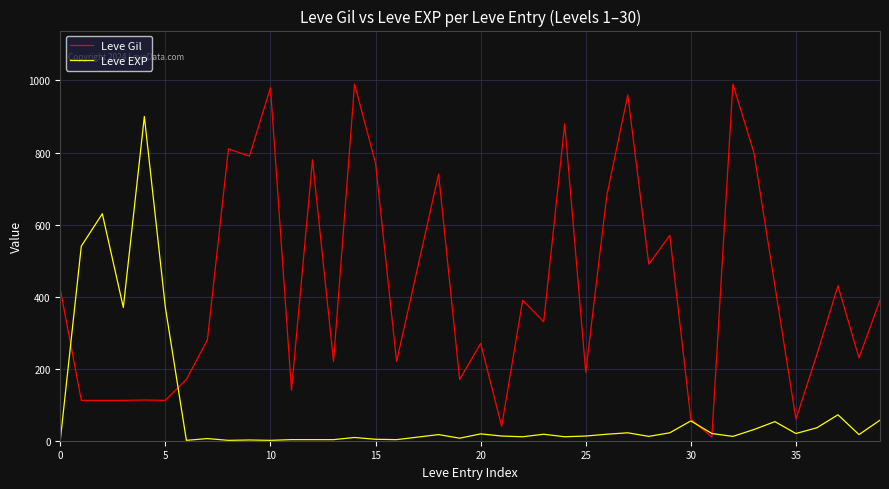

How many times do Leve Gil and Leve EXP cross each other?

4